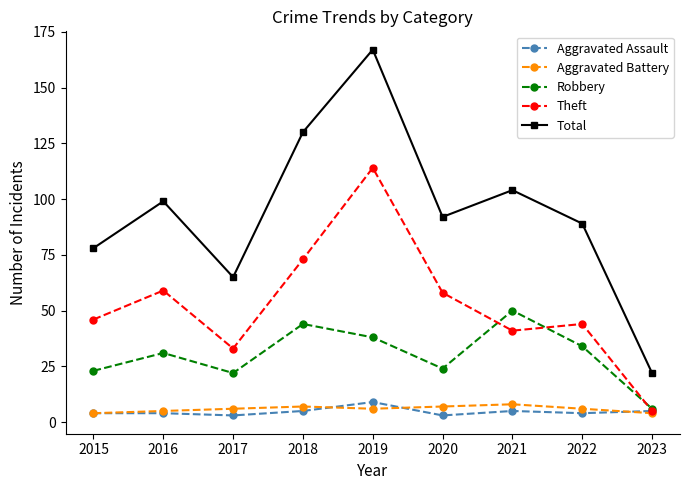

Is the value of Total at 2016 greater than the value of Aggravated Battery at 2022?

Yes